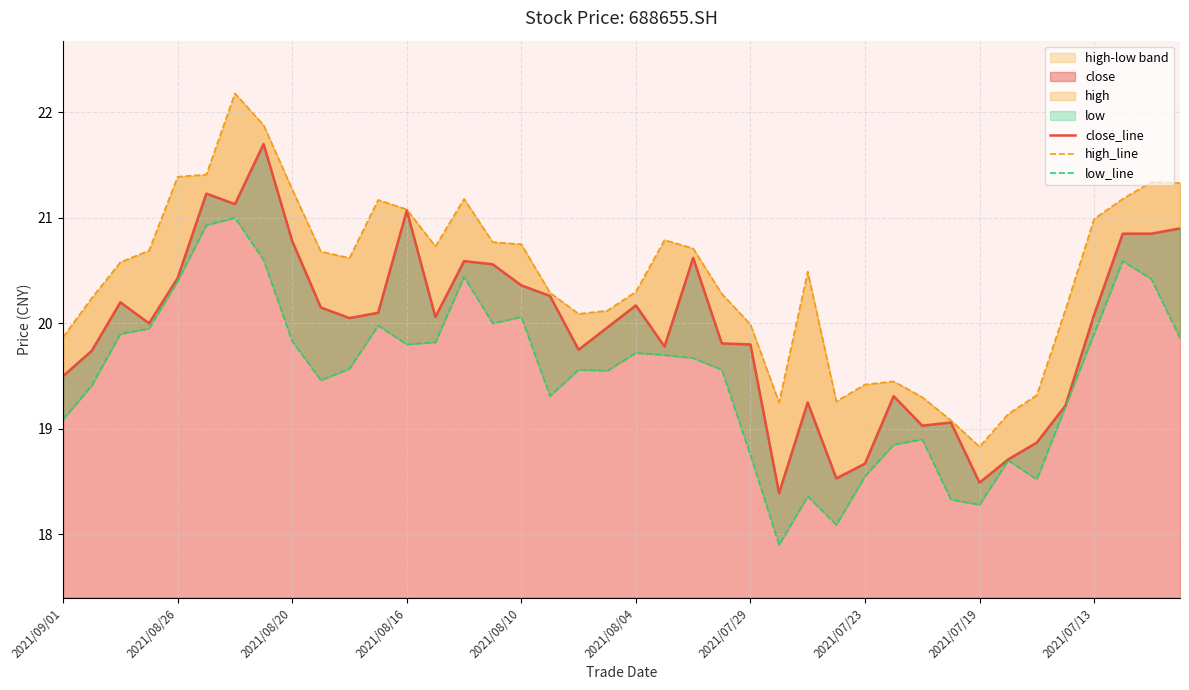

Which series has the largest total across all categories?

high_line